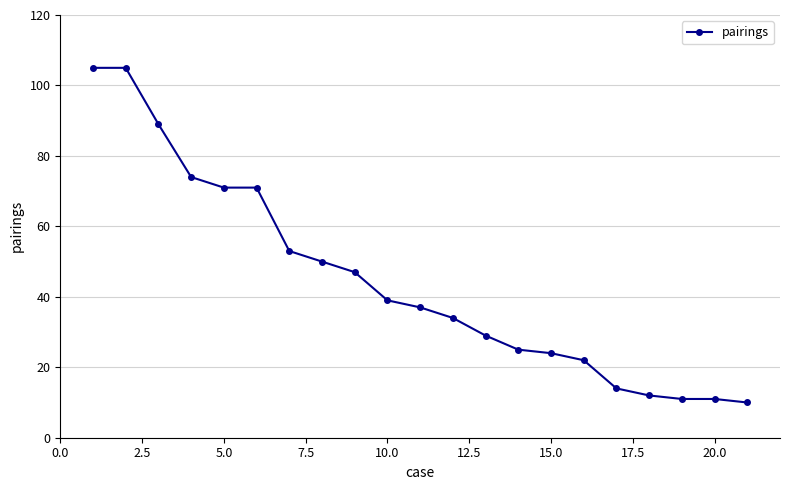

Does the chart display data point markers on the line(s)?

Yes